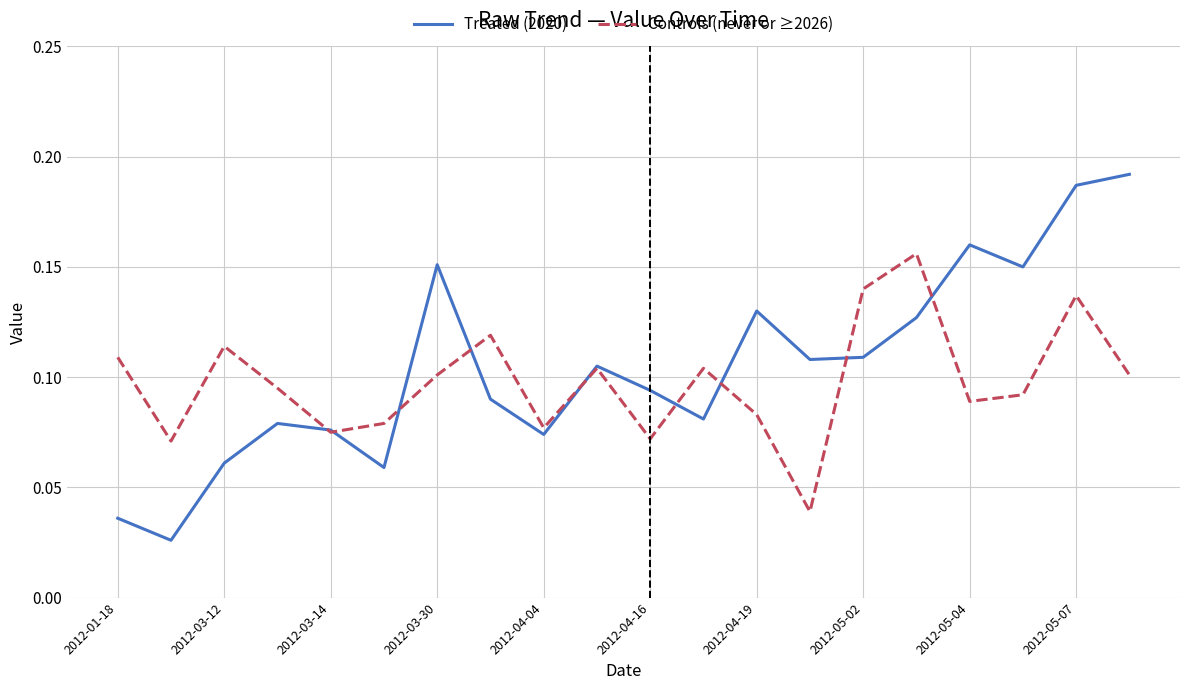

Which series has the widest spread of values?

Treated (2020)